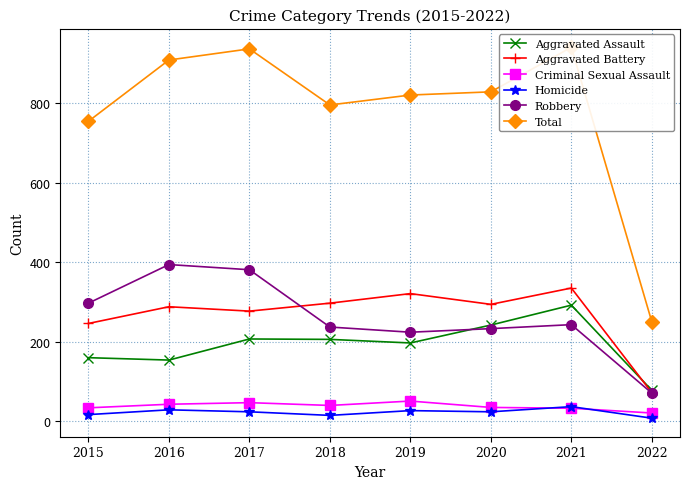

Read the Total value at 2020.

828